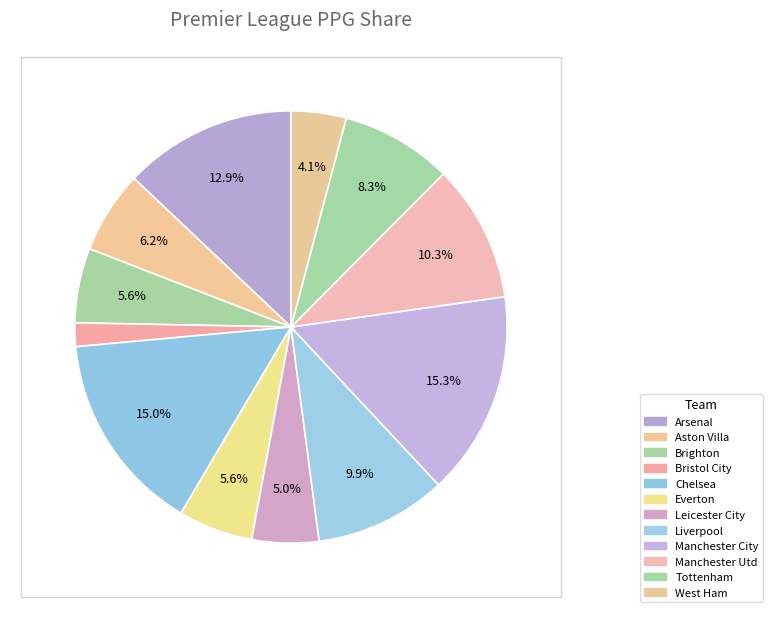

How many segments does this pie chart have?

12